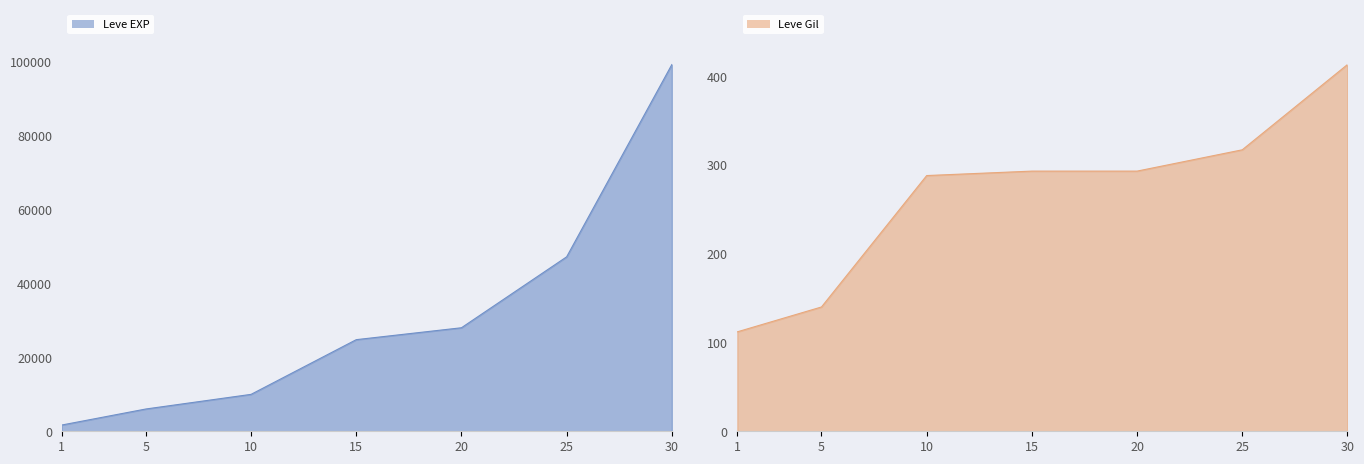

What is the sum of the Leve EXP line values at 10 and 5?

16020